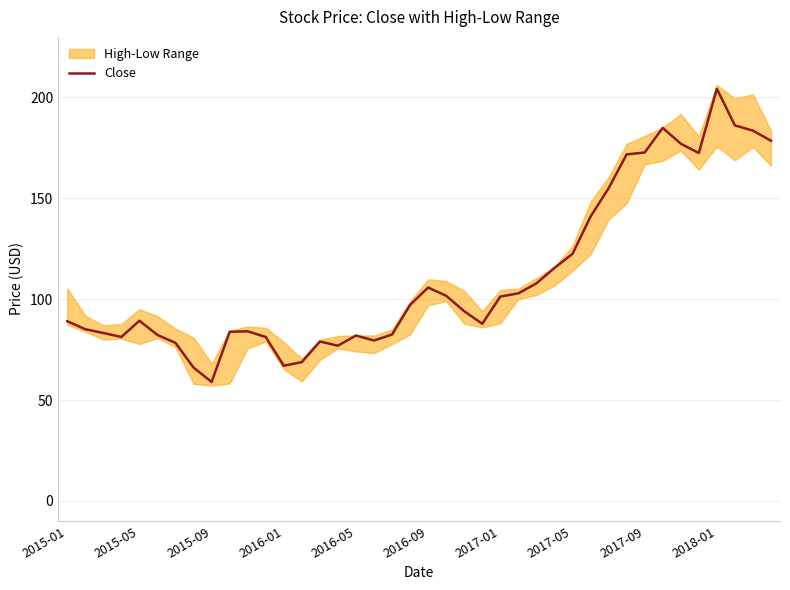

What is the lowest value of the Close series?

59.0